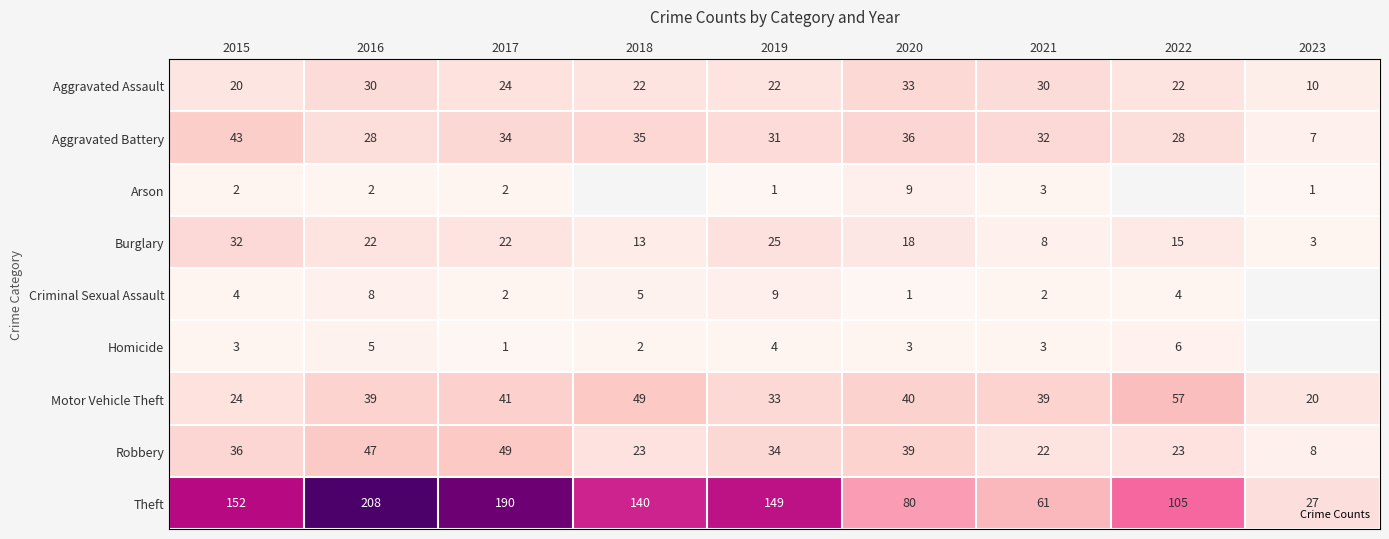

Where is Aggravated Assault nearest to the value 21?

2015